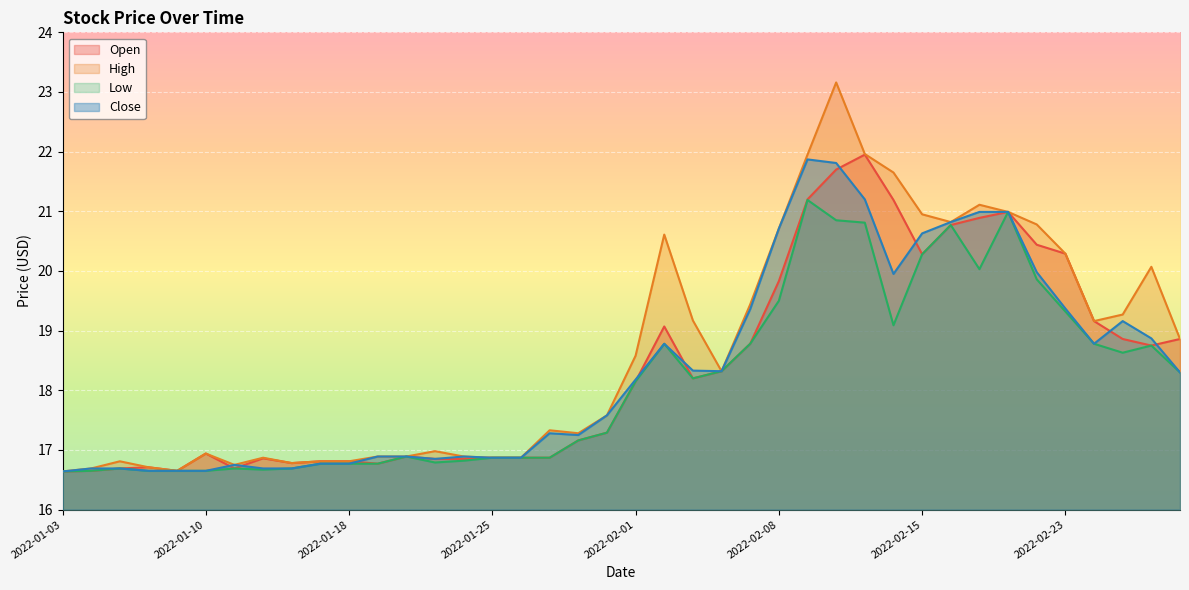

Which series has the widest spread of values?

High